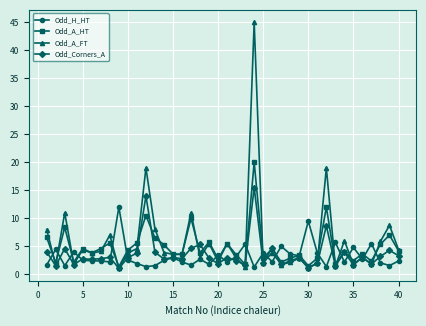

Which series has the largest range (max minus min)?

Odd_A_FT